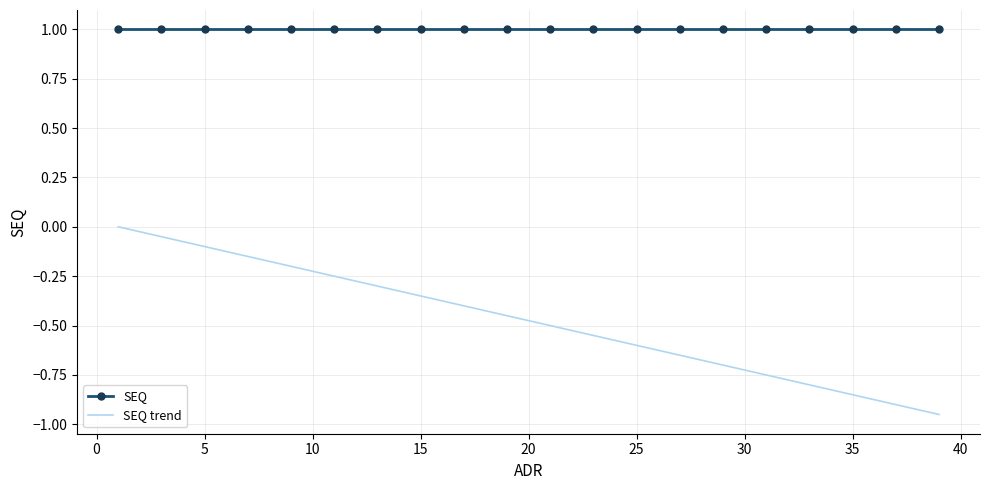

Which series has the largest total across all categories?

SEQ